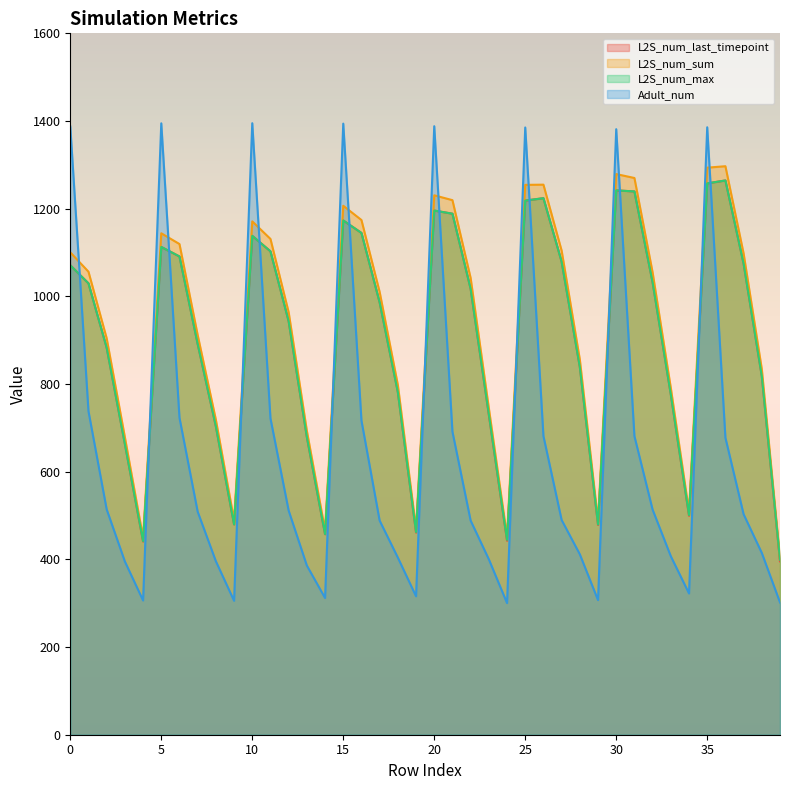

At which label is L2S_num_sum closest to 850?

28